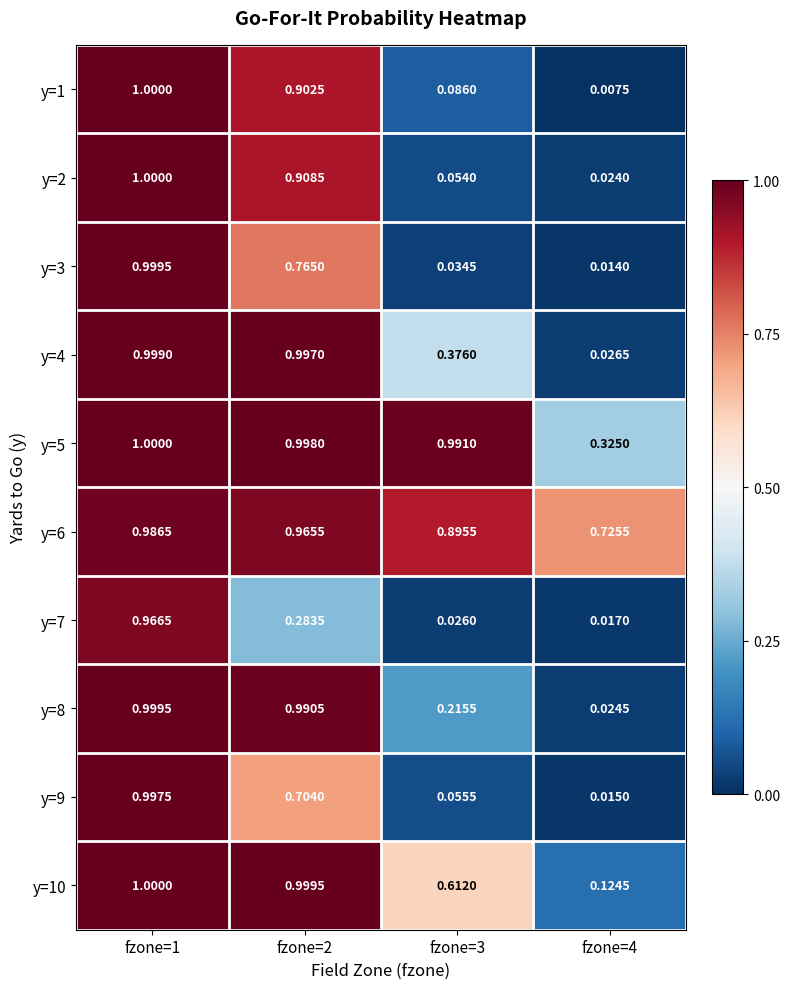

Is the value of y=1 at fzone=1 greater than the value of y=3 at fzone=4?

Yes